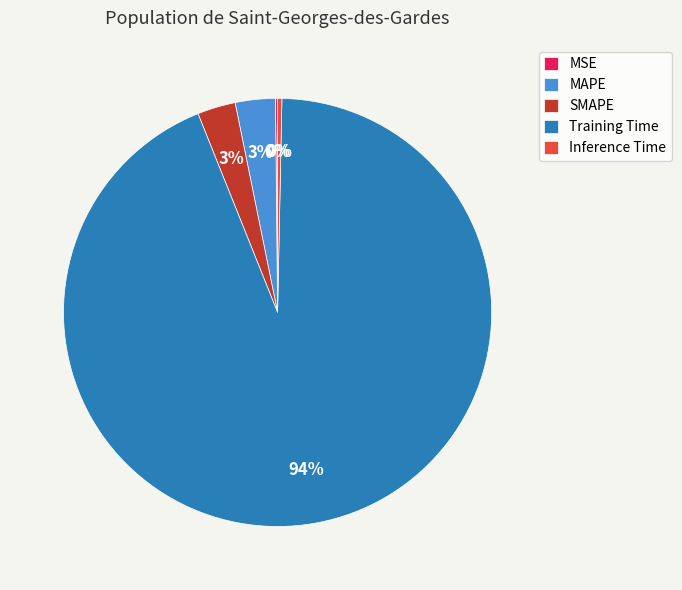

Combined, do Inference Time and MAPE account for over 50%?

No